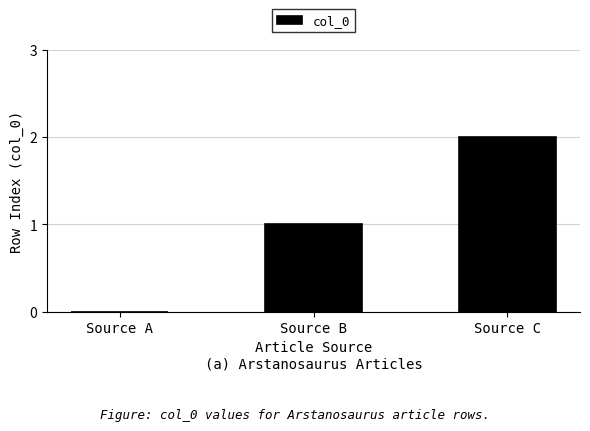

The chart shows a value of 0 at Source A. True or false?

True